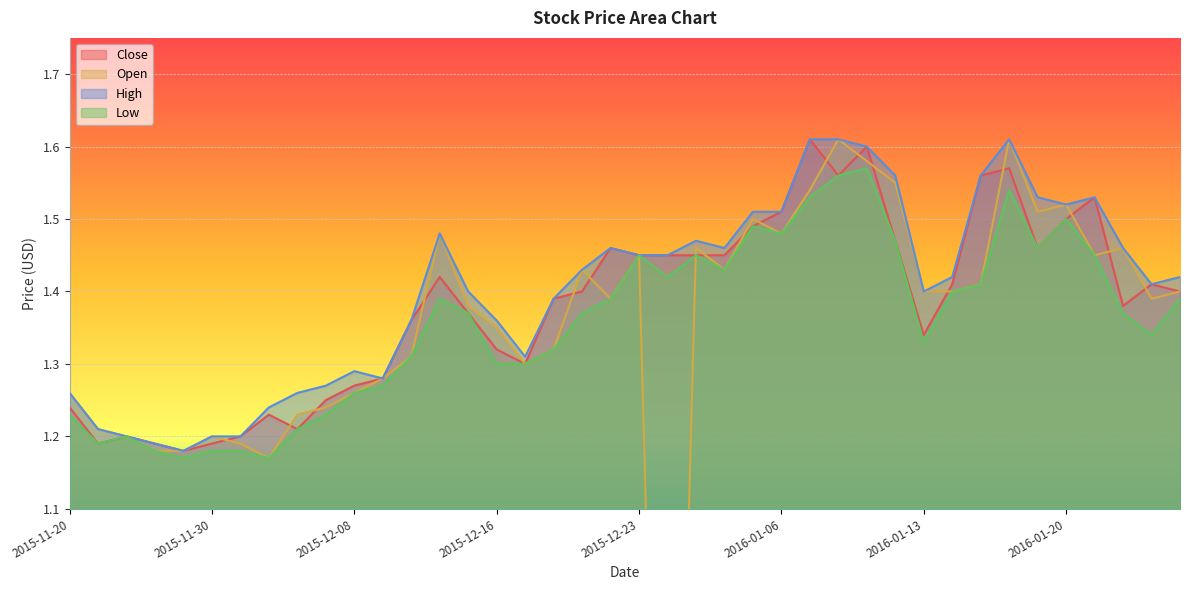

True or false: Low has a value of 2.2 at 2015-12-03.

False